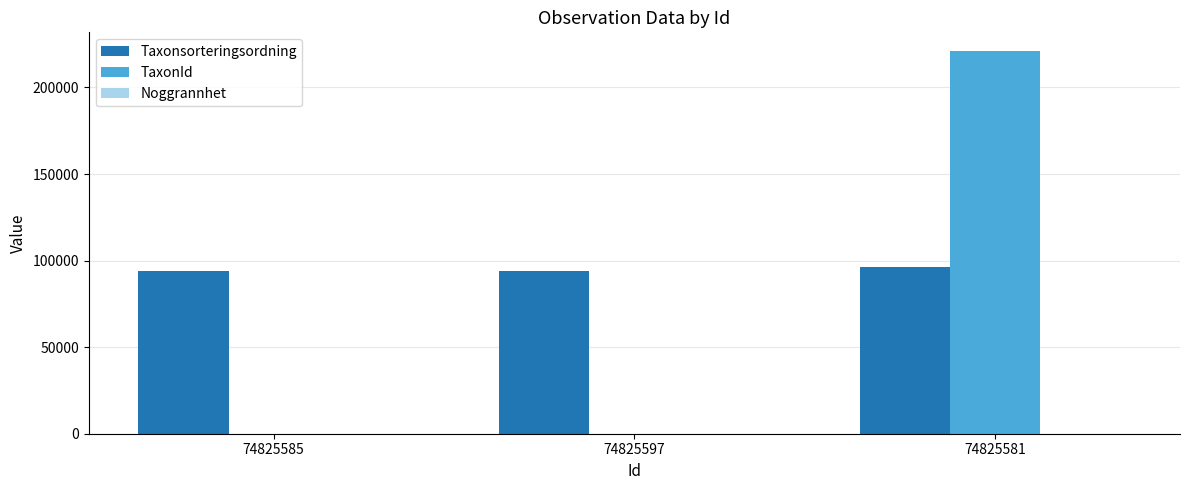

At which category is the sum across all series the highest?

74825581